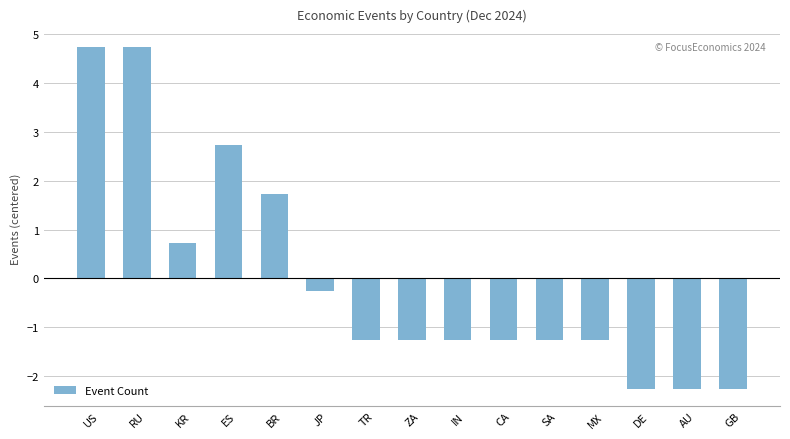

What is the greatest value displayed?

4.7